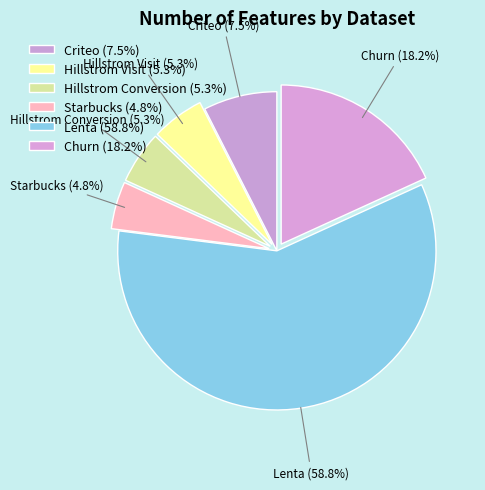

What is the majority slice?

Lenta